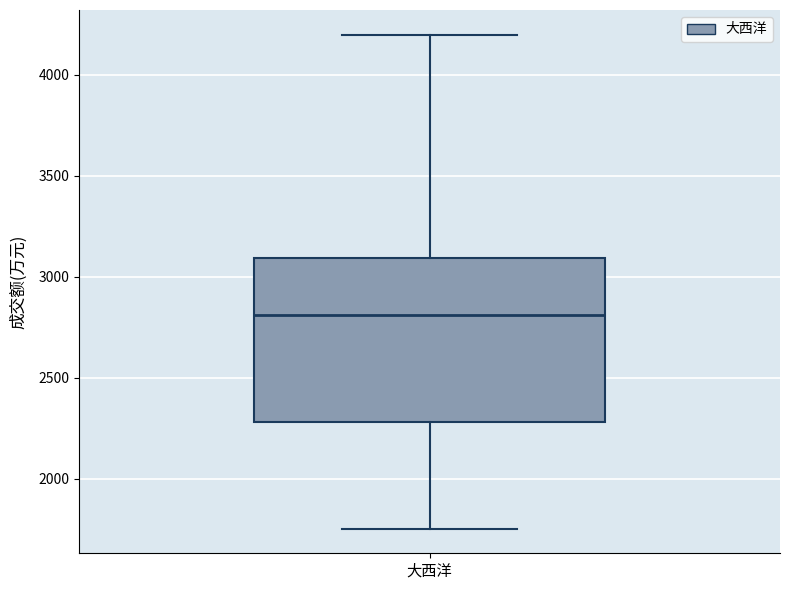

Where does the median line of the box for 大西洋 sit on the y-axis? The values are not printed on the chart, so give them approximately, as read against the axis.

2800